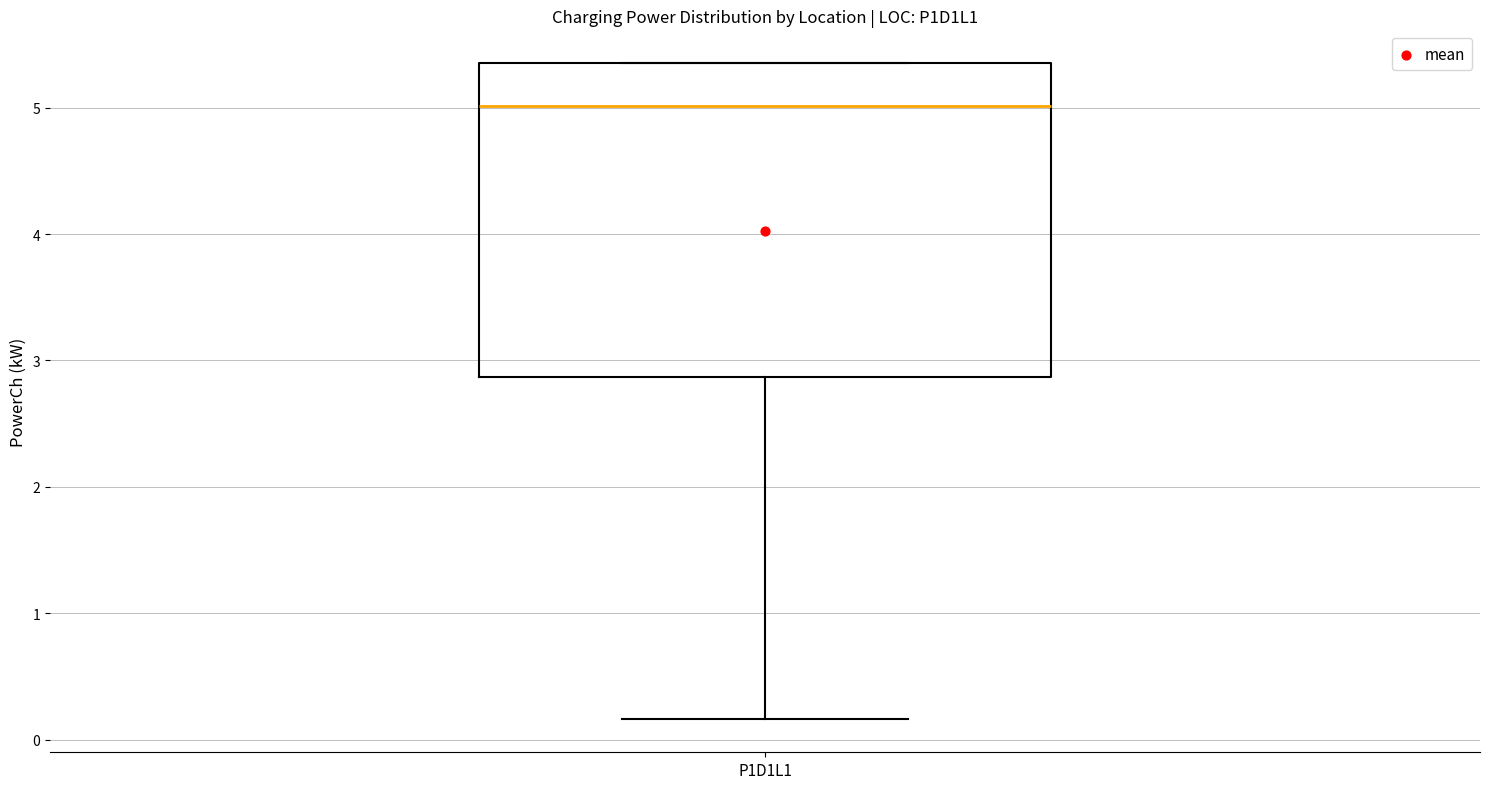

Where is the lower edge of the box for P1D1L1 on the y-axis? The values are not printed on the chart, so give them approximately, as read against the axis.

2.9